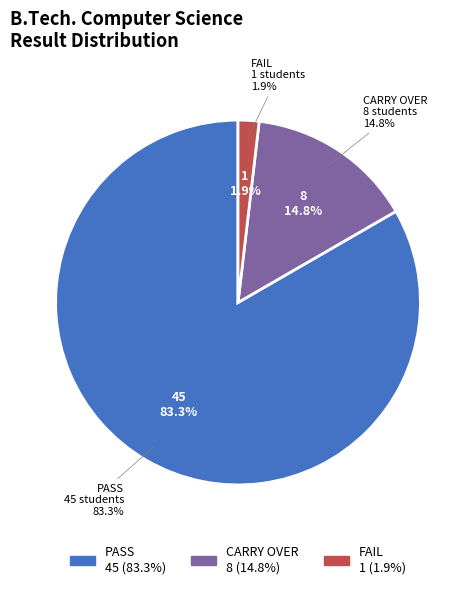

To the nearest percent, what portion does PASS represent?

83%